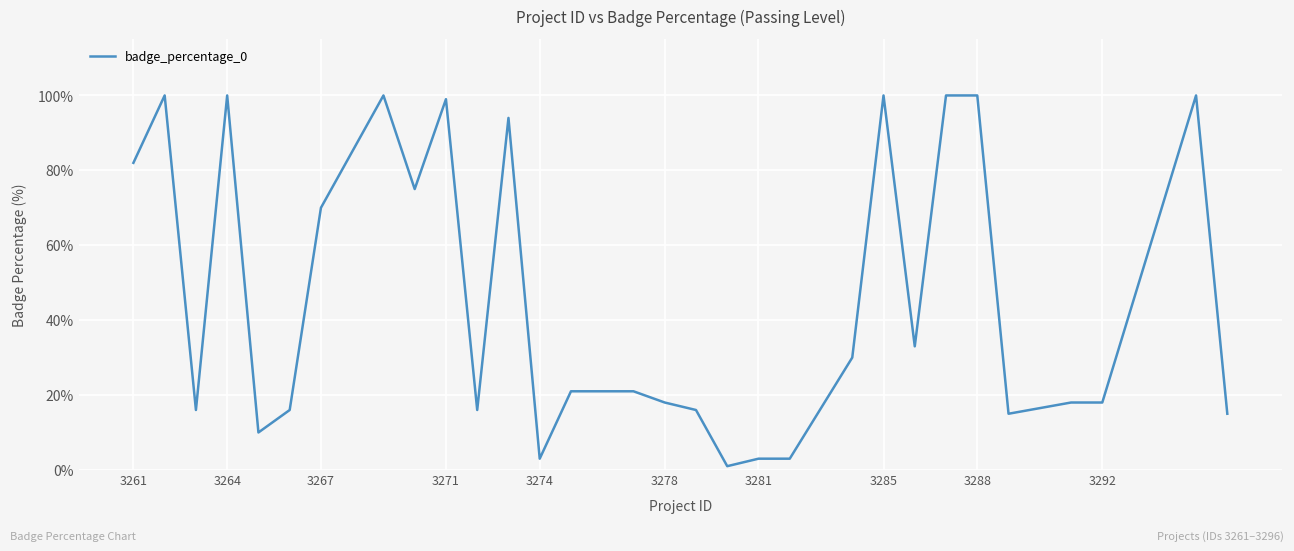

How many categories are shown in the chart?

30